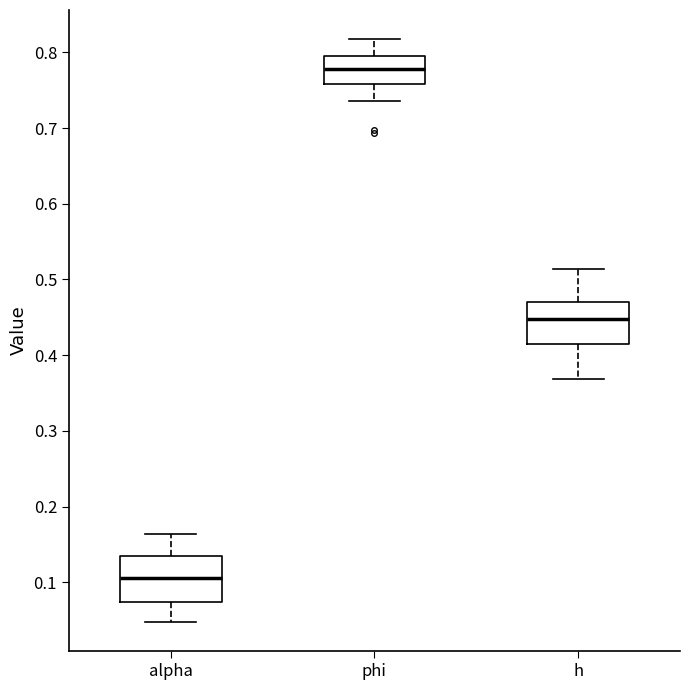

Reading left to right, transcribe this box plot: for each box, give where its median line is, the range the box spans, and where its two whiskers end, as read against the y-axis. The values are not printed on the chart, so give them approximately, as read against the axis.

alpha: median 0.11, box 0.07 to 0.13, whiskers 0.05 to 0.16
phi: median 0.78, box 0.76 to 0.80, whiskers 0.74 to 0.82
h: median 0.45, box 0.42 to 0.47, whiskers 0.37 to 0.51